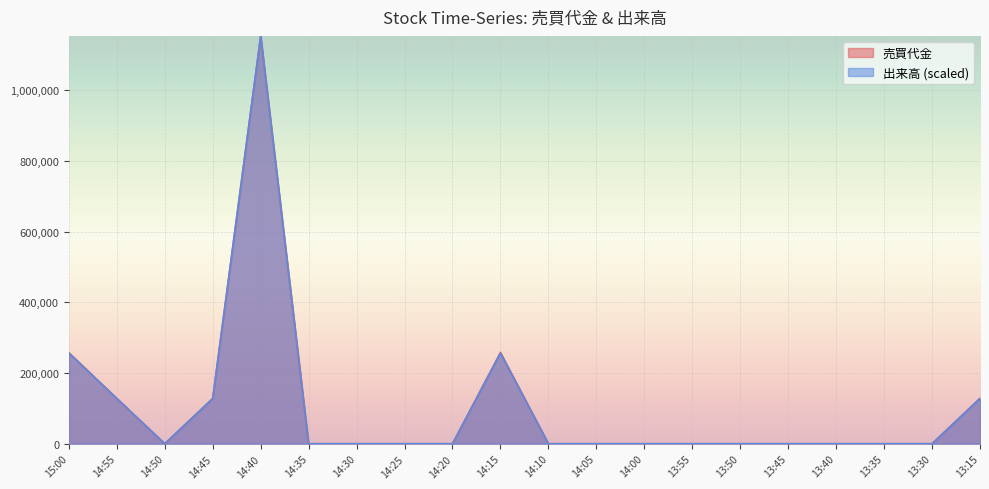

At which category is the sum across all series the highest?

14:40